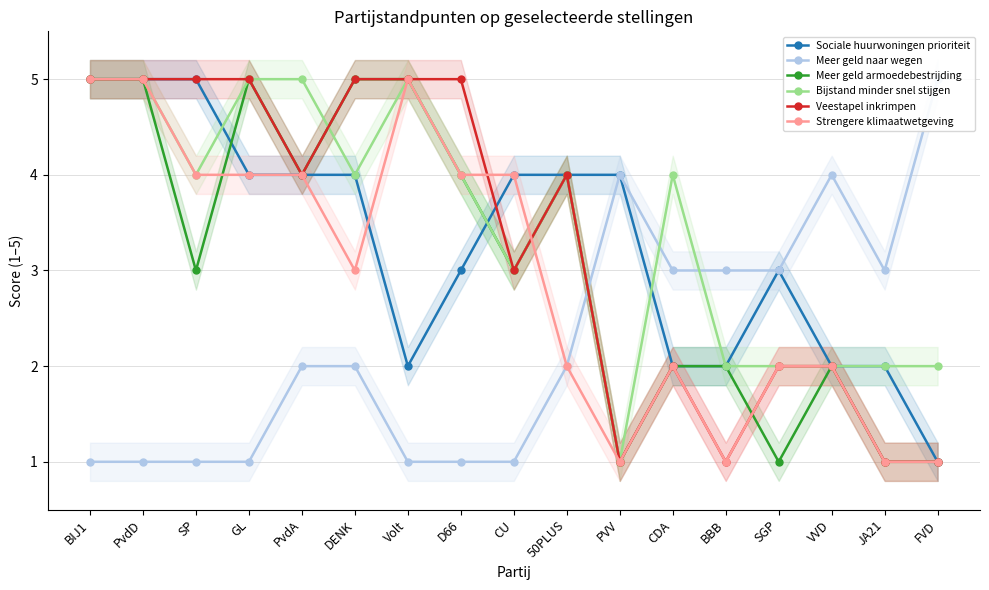

How many Meer geld armoedebestrijding values are between 2 and 5?

13